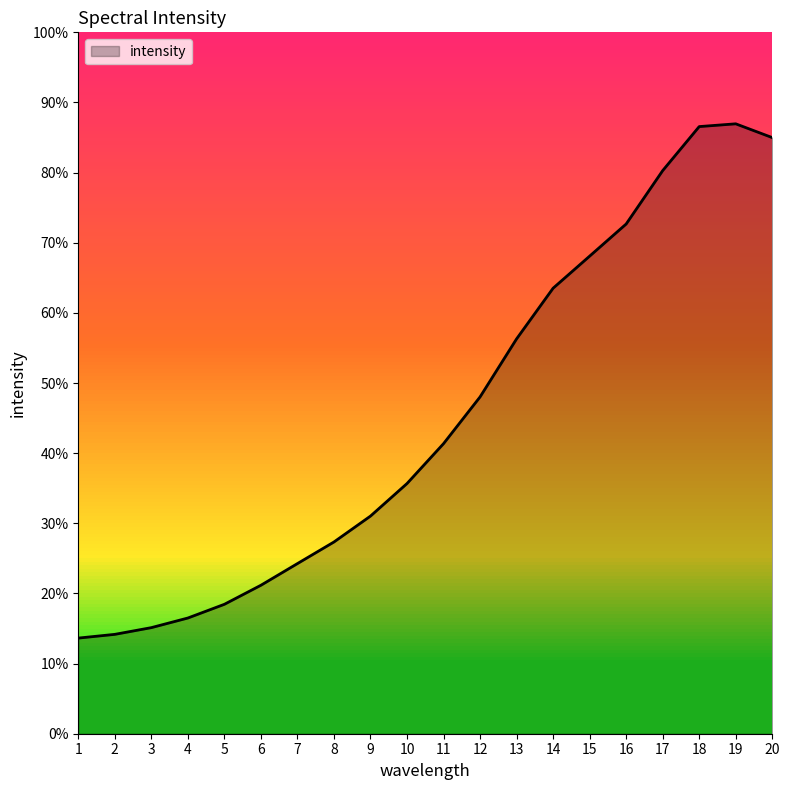

How many data points does each series have?

20